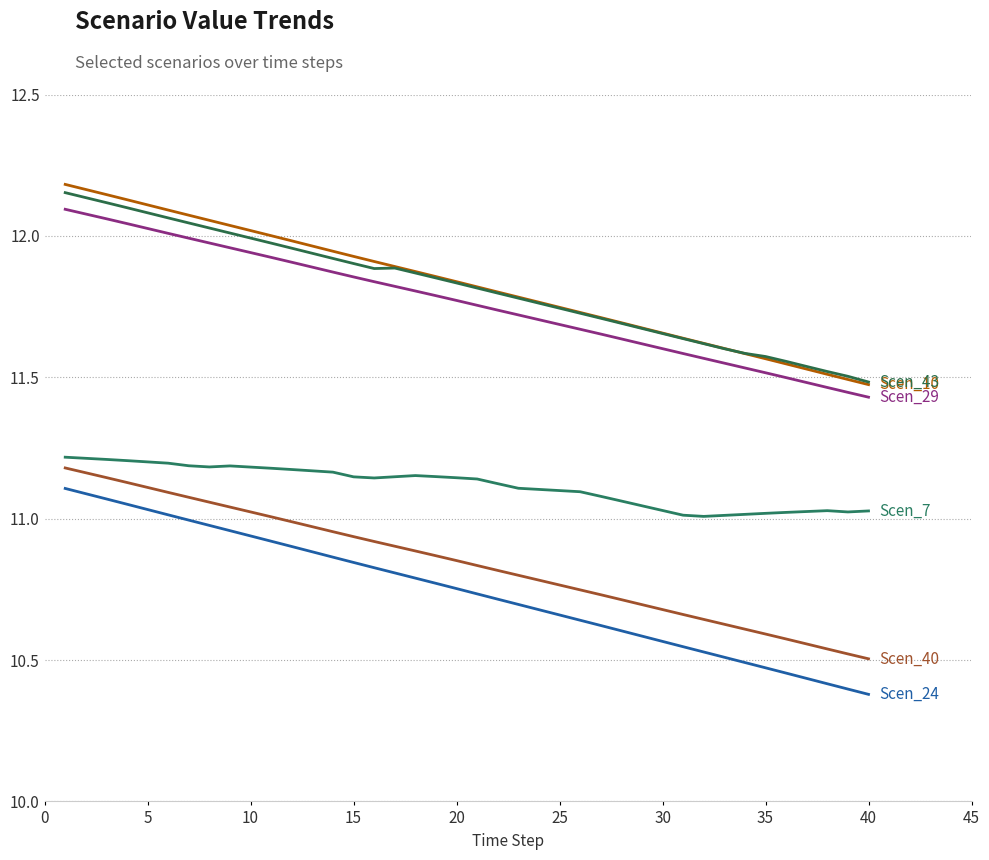

Does the chart display data point markers on the line(s)?

No